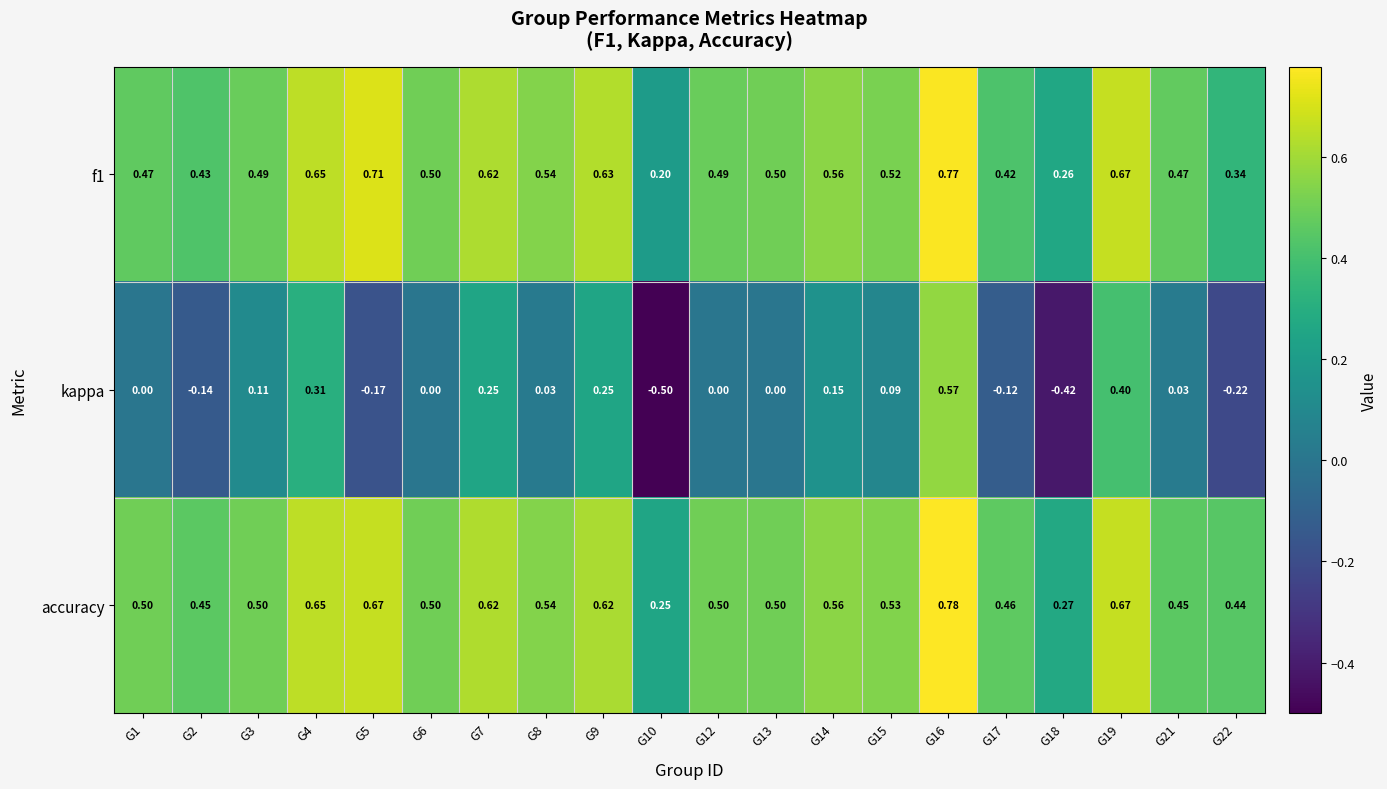

What is the total value across all series at G3?

1.1